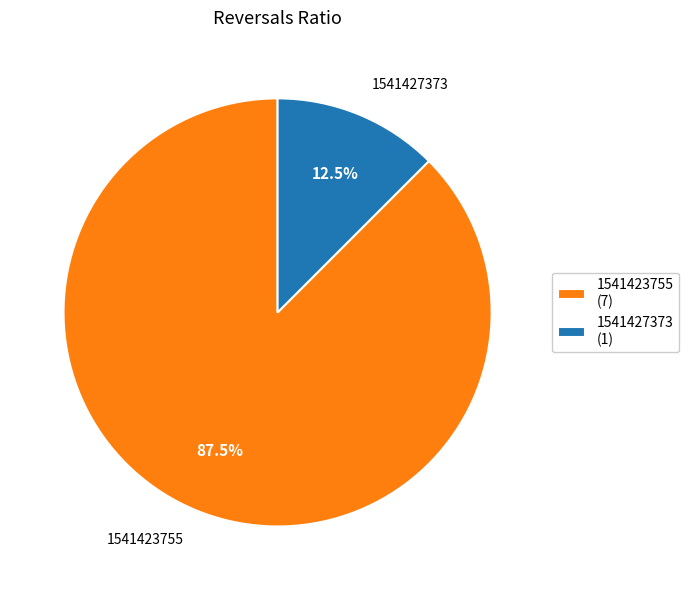

What is the largest slice in the pie chart?

1541423755 (7)